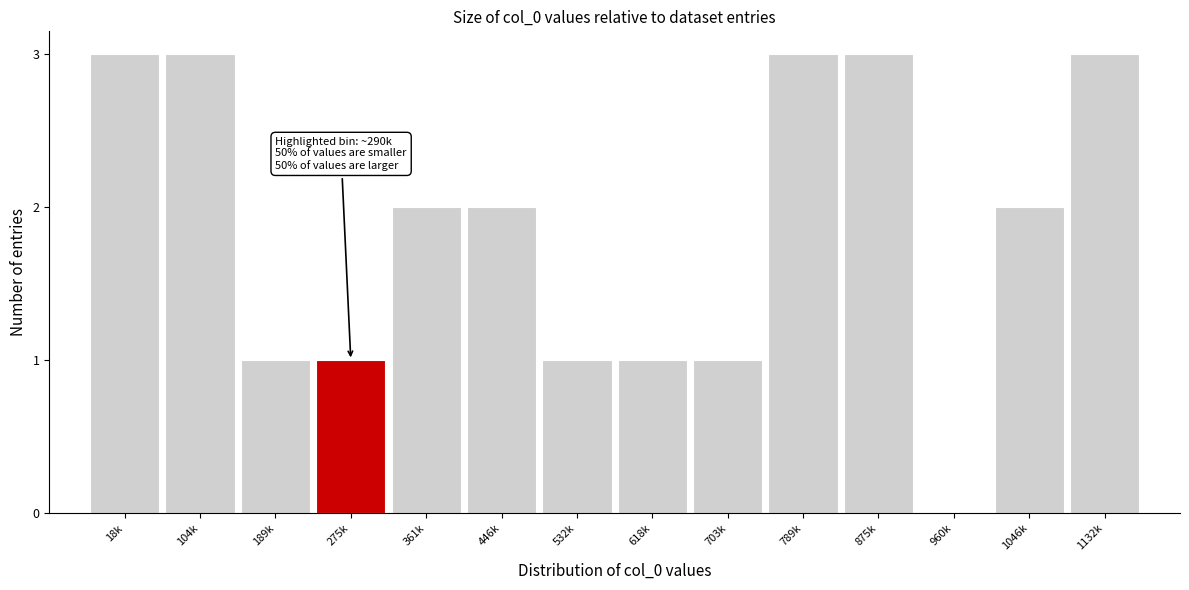

Reading left to right, what are all the values shown in this chart?

18k=3	104k=3	189k=1	275k=1	361k=2	446k=2	532k=1	618k=1	703k=1	789k=3	875k=3	960k=0	1046k=2	1132k=3